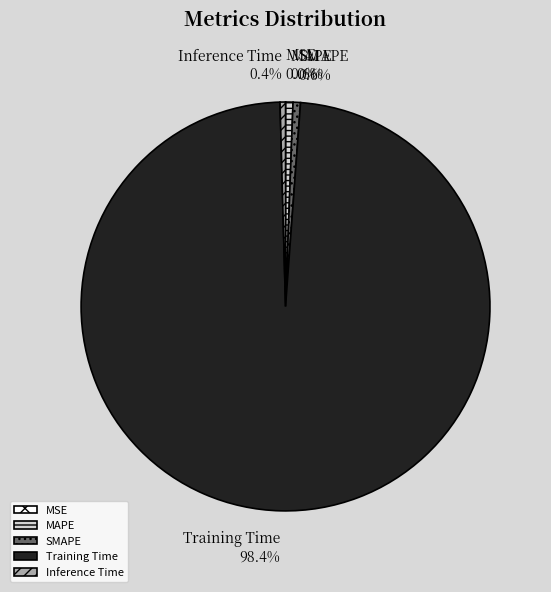

How much of the chart is everything except Training Time?

1.6%